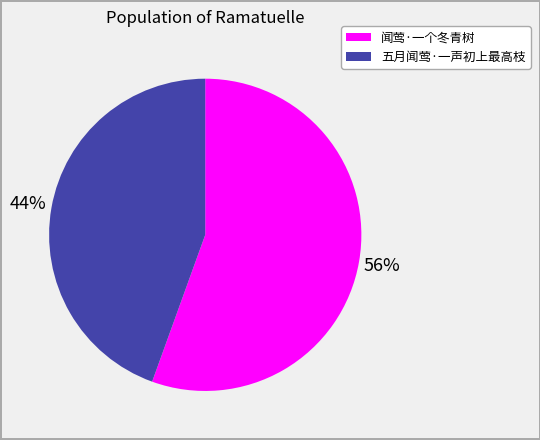

Count the number of slices in the pie.

2